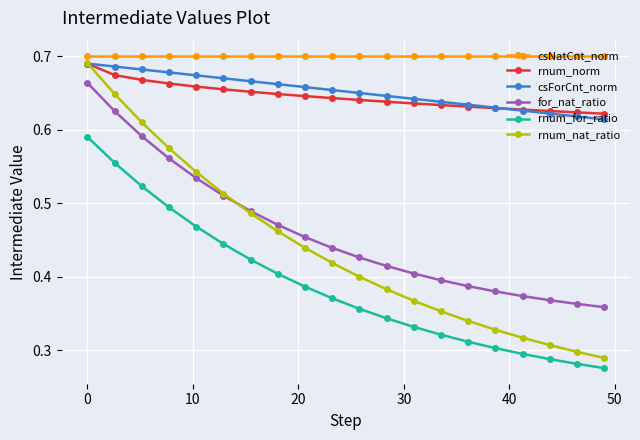

True or false: rnum_for_ratio and csForCnt_norm cross at least once.

False